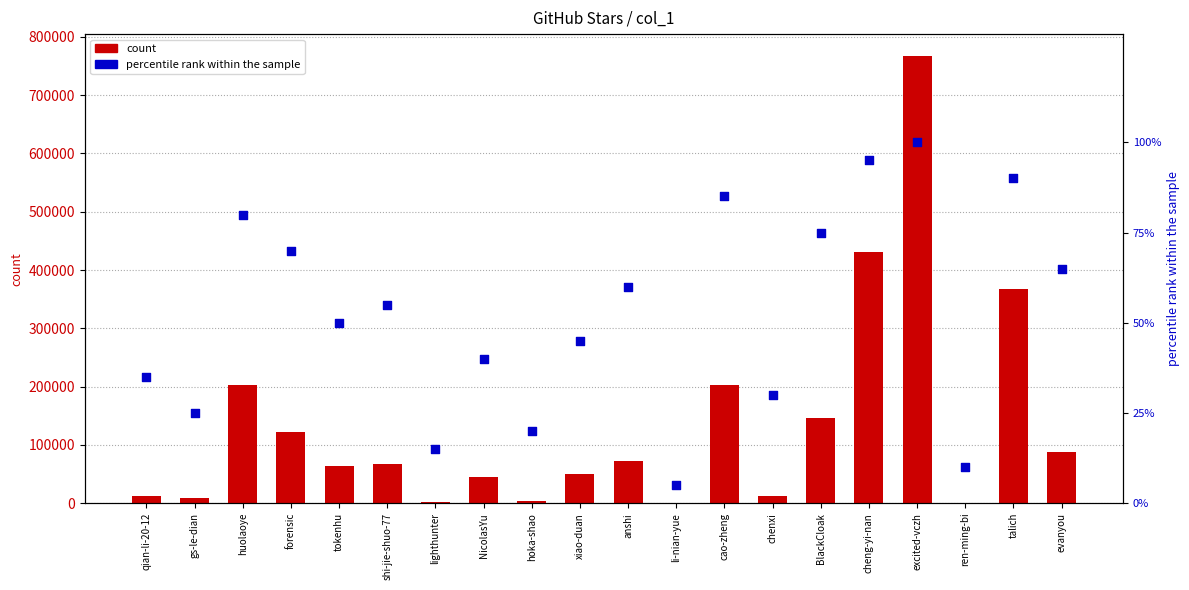

Which series has the largest total across all categories?

count